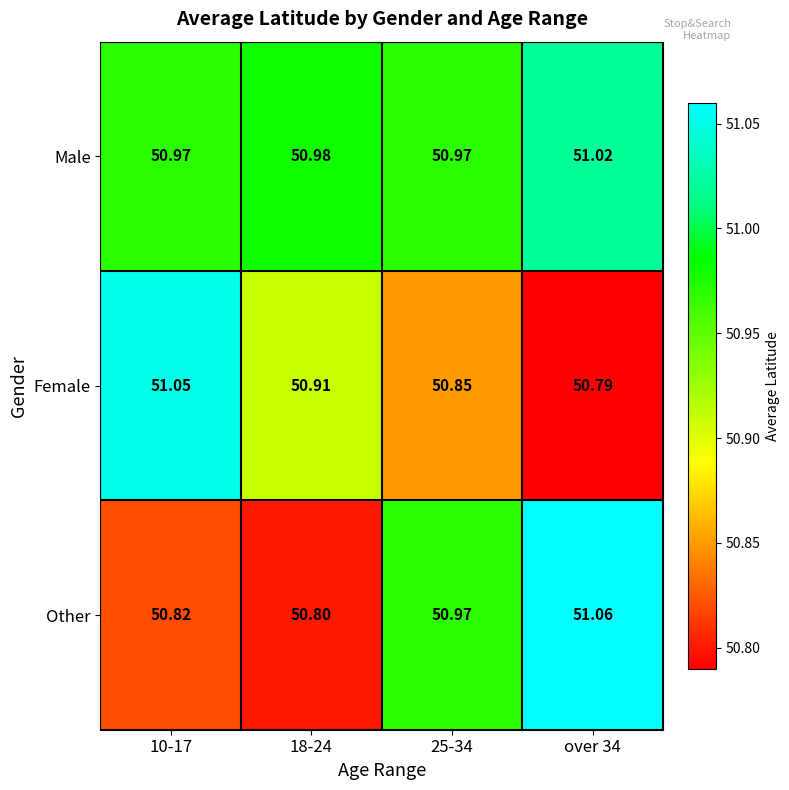

Which series changed the most between 18-24 and over 34?

Other